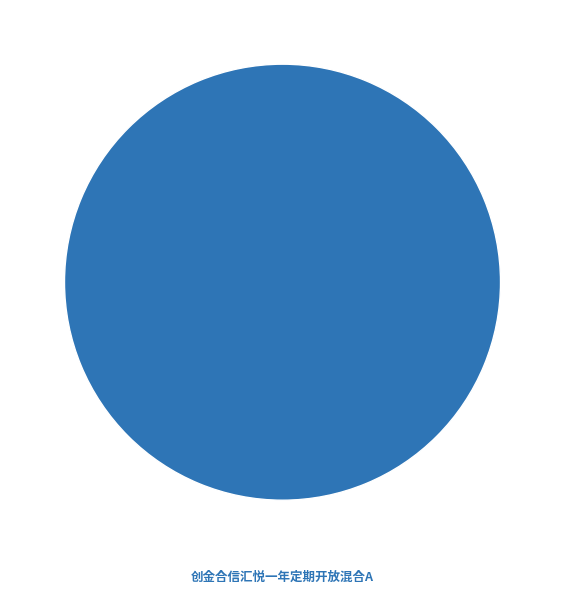

To the nearest percent, what portion does 创金合信汇悦一年定期开放混合A represent?

100%